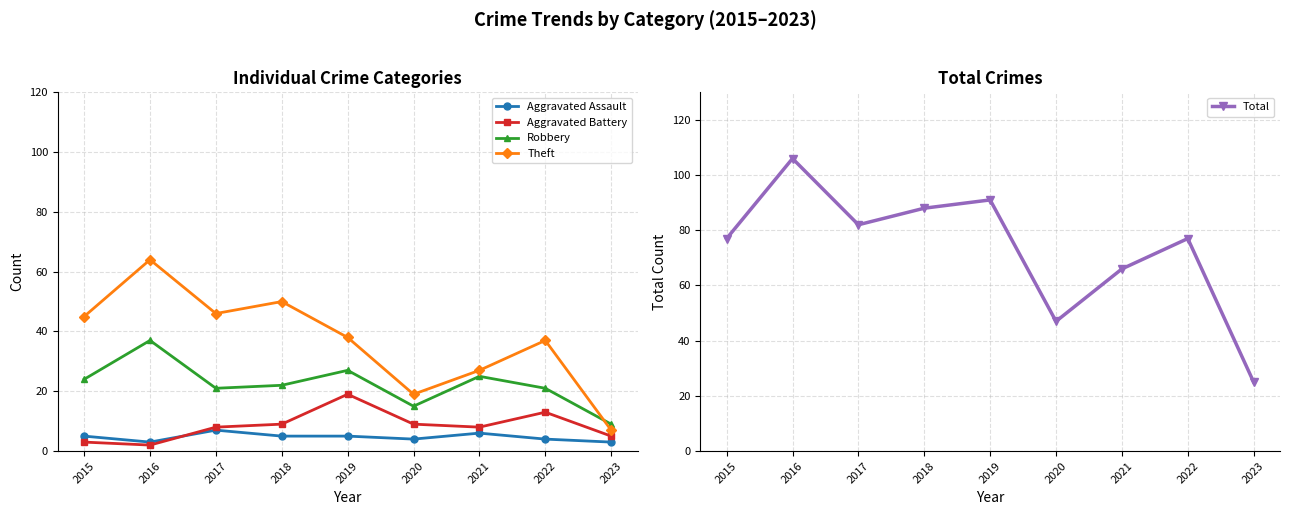

How many values in the Aggravated Assault series exceed 5?

2